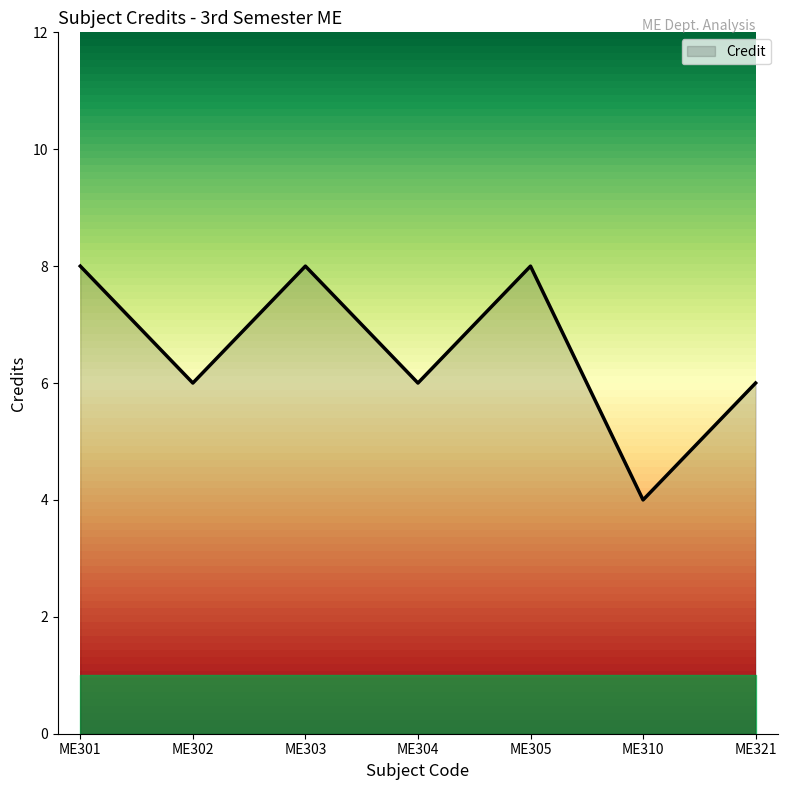

What is the smallest value displayed?

4